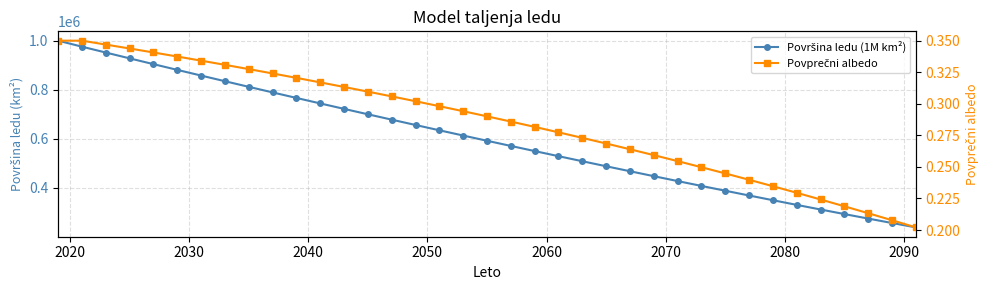

At 2070, list the series in order from largest to smallest.

Površina ledu (1M km²), Povprečni albedo